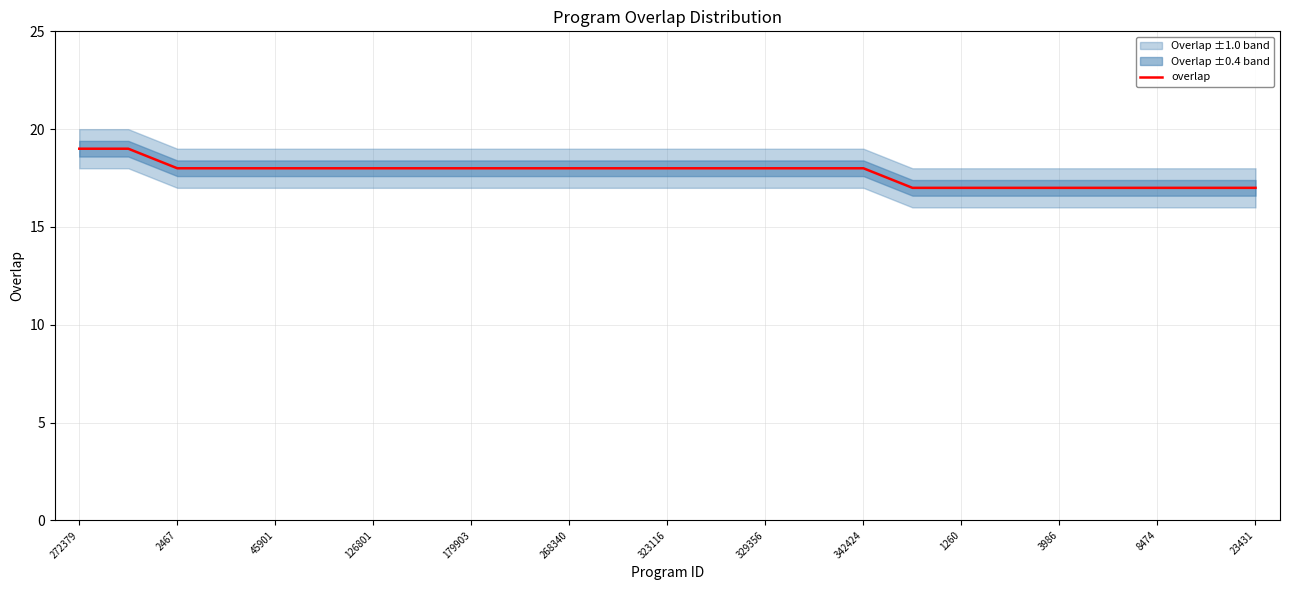

How many data points are above 18?

2